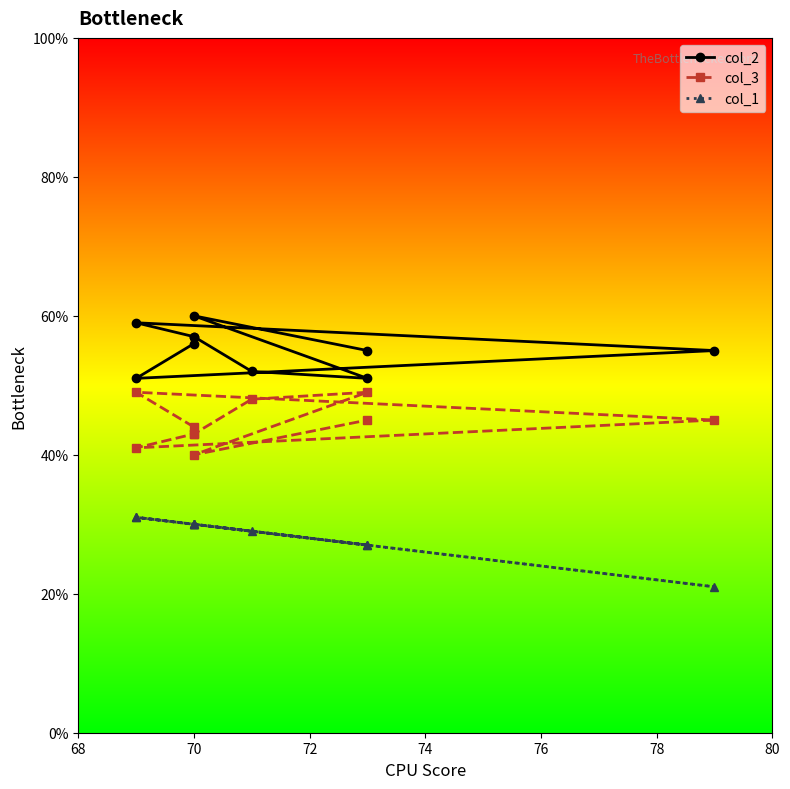

What is the average value of the col_2 series?

55